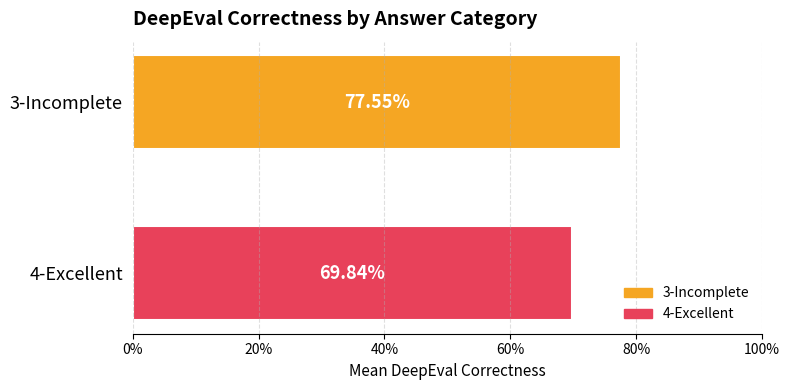

Rank the series by their maximum value, from highest to lowest.

3-Incomplete, 4-Excellent